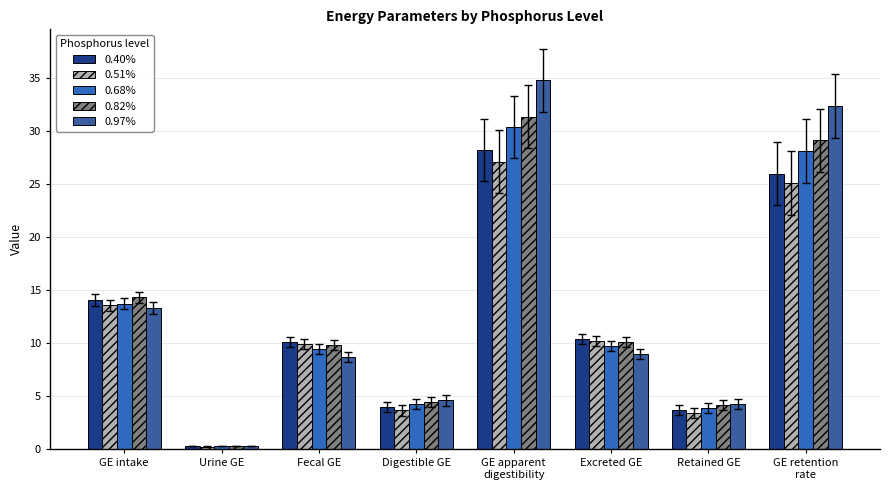

Reading left to right, list all the values displayed in this chart.

0.40%: 14.1	0.3	10.1	4.0	28.1	10.4	3.7	26.0
0.51%: 13.6	0.3	9.9	3.7	27.1	10.2	3.4	25.1
0.68%: 13.7	0.3	9.5	4.2	30.3	9.8	3.9	28.1
0.82%: 14.3	0.3	9.8	4.5	31.3	10.1	4.2	29.1
0.97%: 13.3	0.3	8.7	4.6	34.7	9.0	4.3	32.3